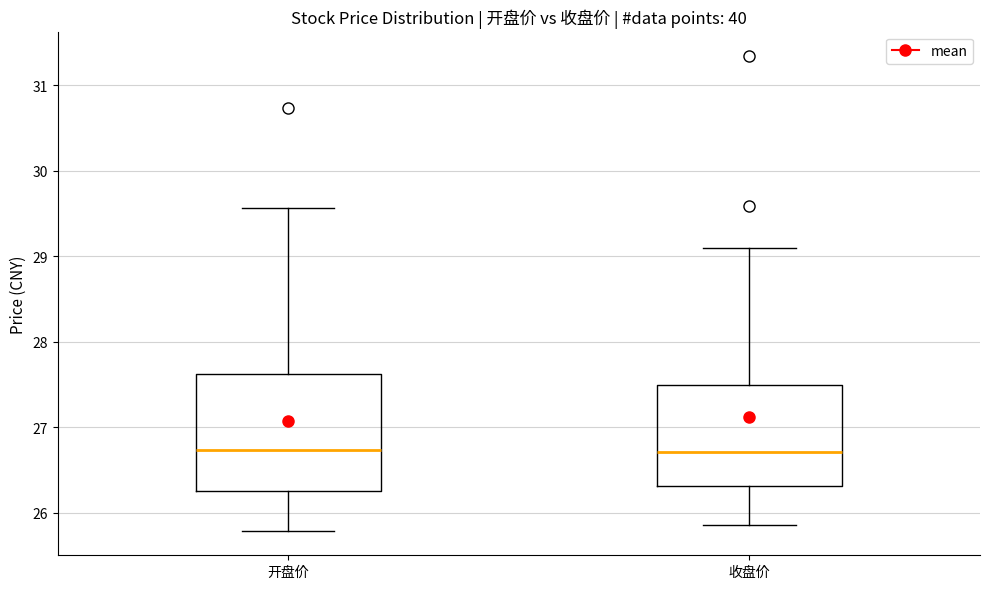

Reading left to right, read every box against the y-axis: the position of its median line, the range the box covers, and the ends of its whiskers. The values are not printed on the chart, so give them approximately, as read against the axis.

开盘价: median 26.7, box 26.3 to 27.6, whiskers 25.8 to 29.6
收盘价: median 26.7, box 26.3 to 27.5, whiskers 25.9 to 29.1